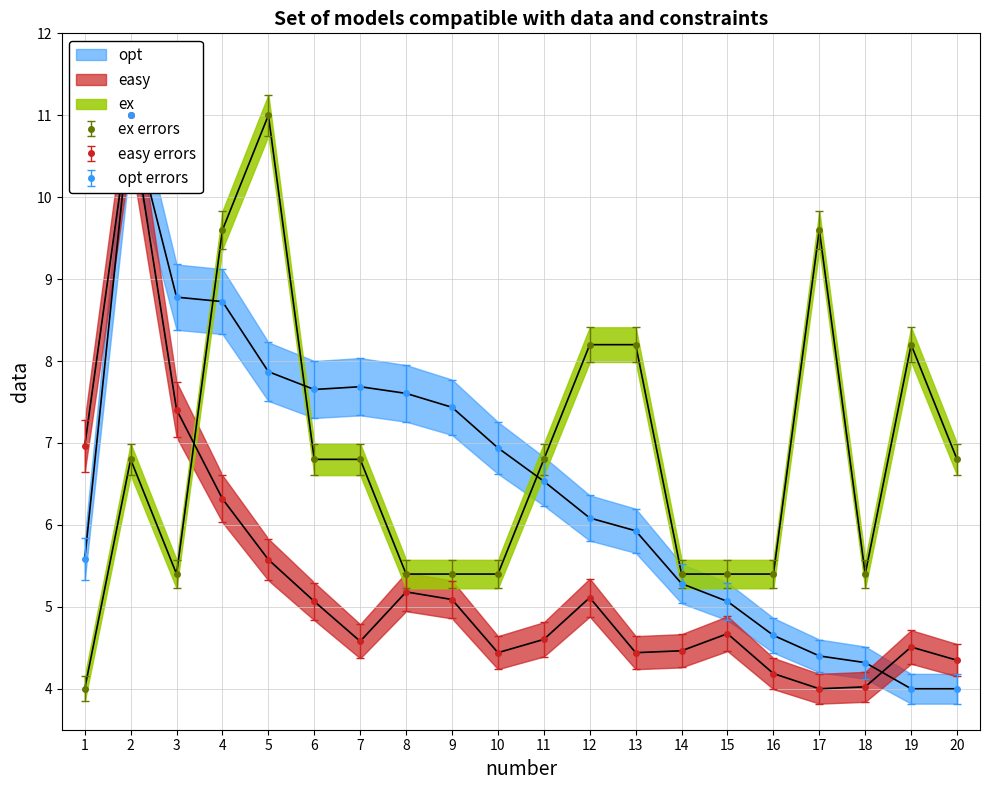

At which category does col_4 reach its first local peak?

2